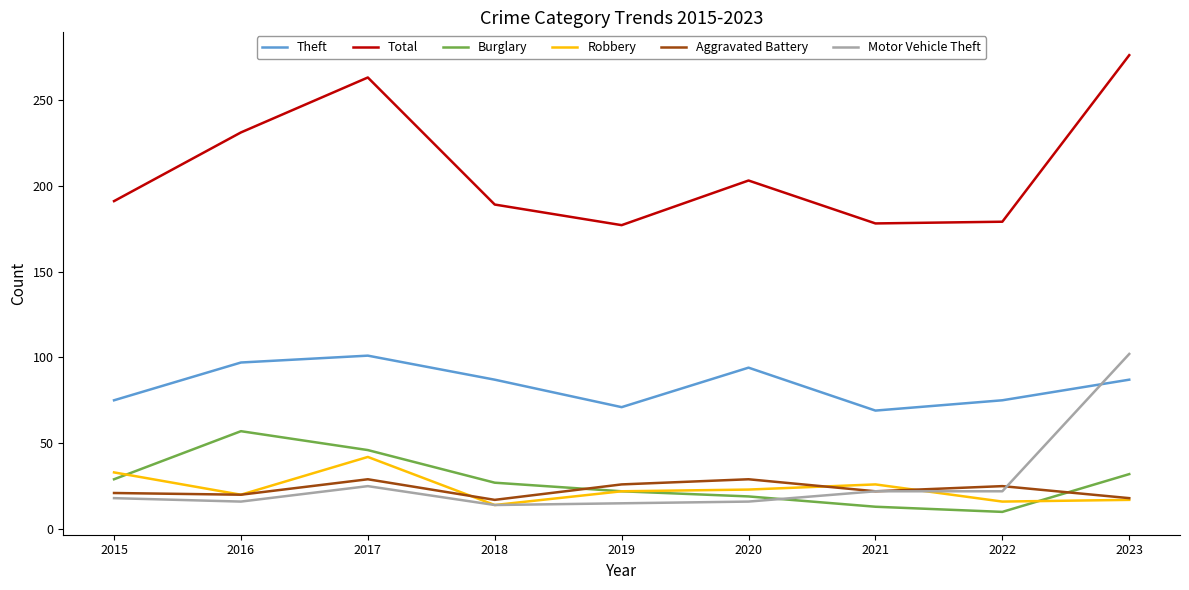

True or false: Burglary has more than 0 points higher than both neighbors.

True